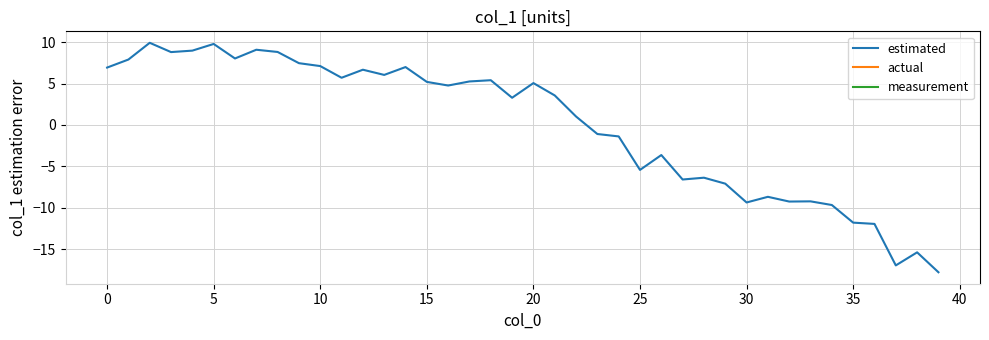

What is the greatest value displayed?

9.9